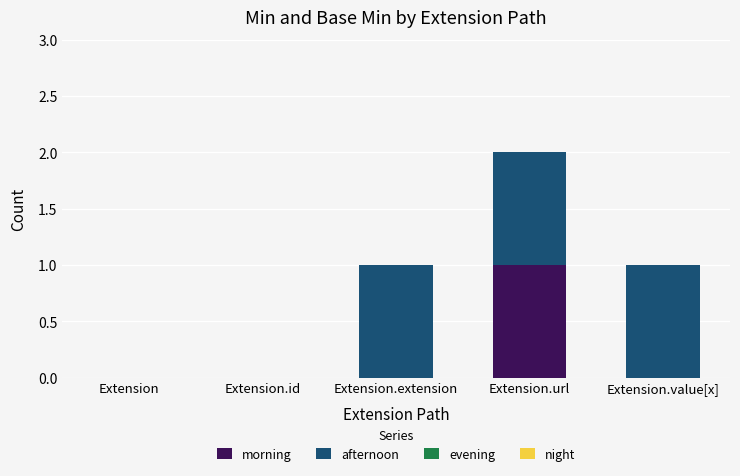

Which category has the highest value in the morning series?

Extension.url